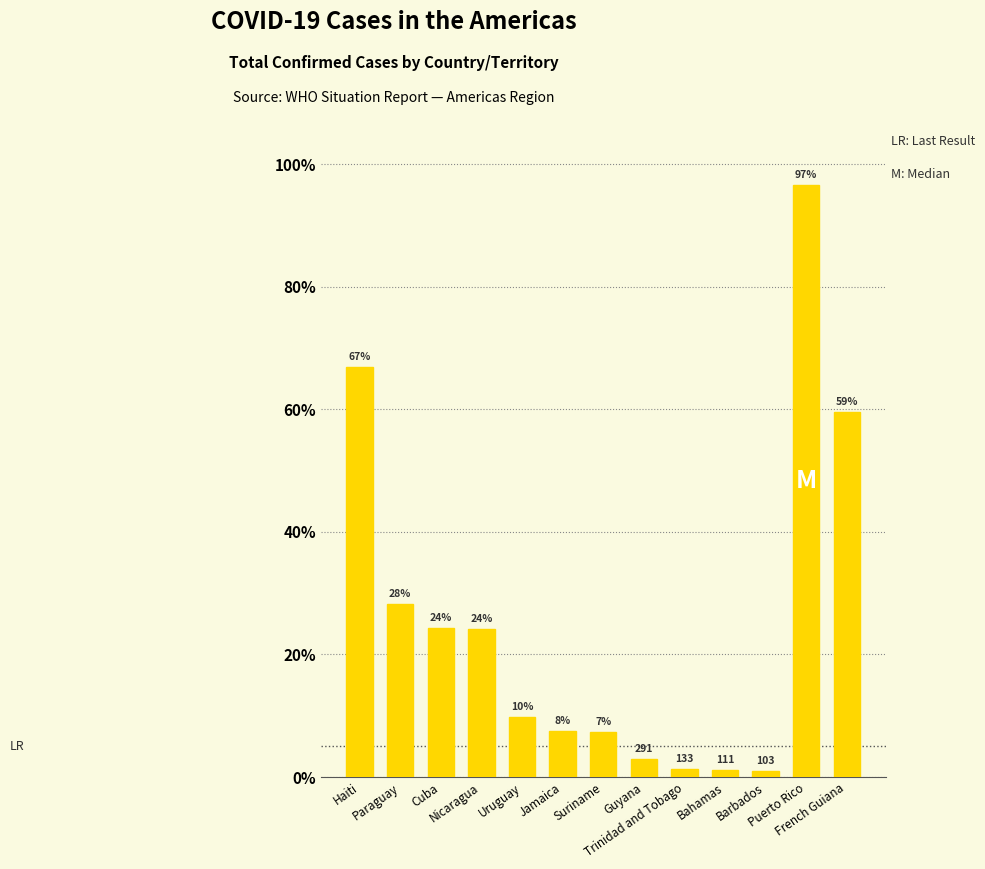

Reading right to left, what are all the values shown in this chart?

French Guiana=5949	Puerto Rico=9654	Barbados=103	Bahamas=111	Trinidad and Tobago=133	Guyana=291	Suriname=741	Jamaica=758	Uruguay=986	Nicaragua=2411	Cuba=2426	Paraguay=2820	Haiti=6690